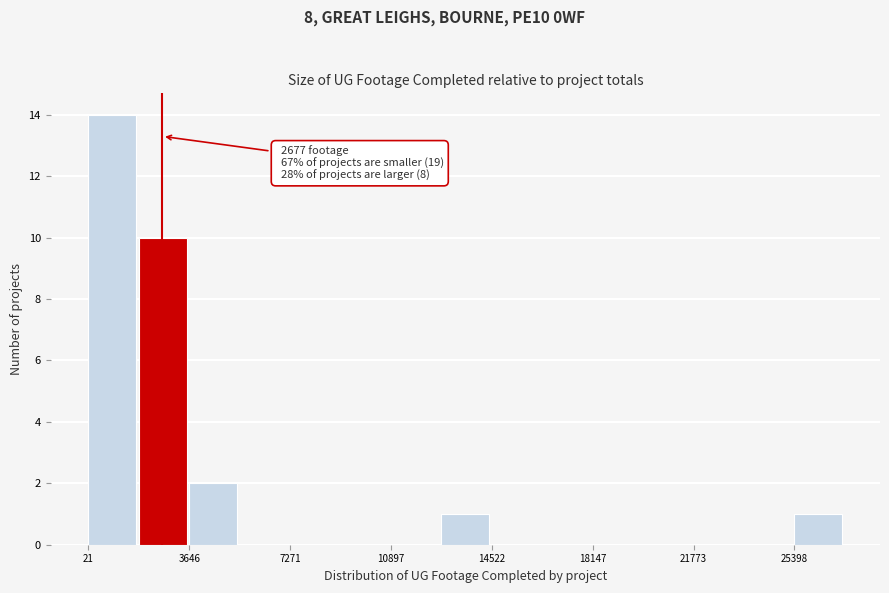

Around what value on the x-axis is the tallest bar? Give the approximate position of its centre, as read against the axis.

1000